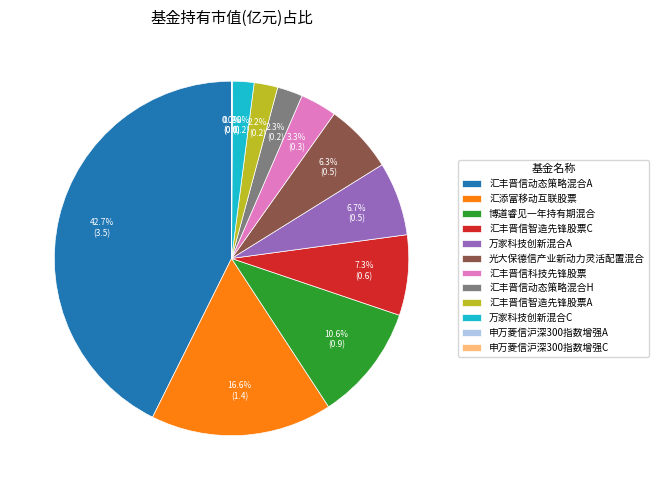

Between 汇丰晋信动态策略混合A and 汇添富移动互联股票, which is larger?

汇丰晋信动态策略混合A